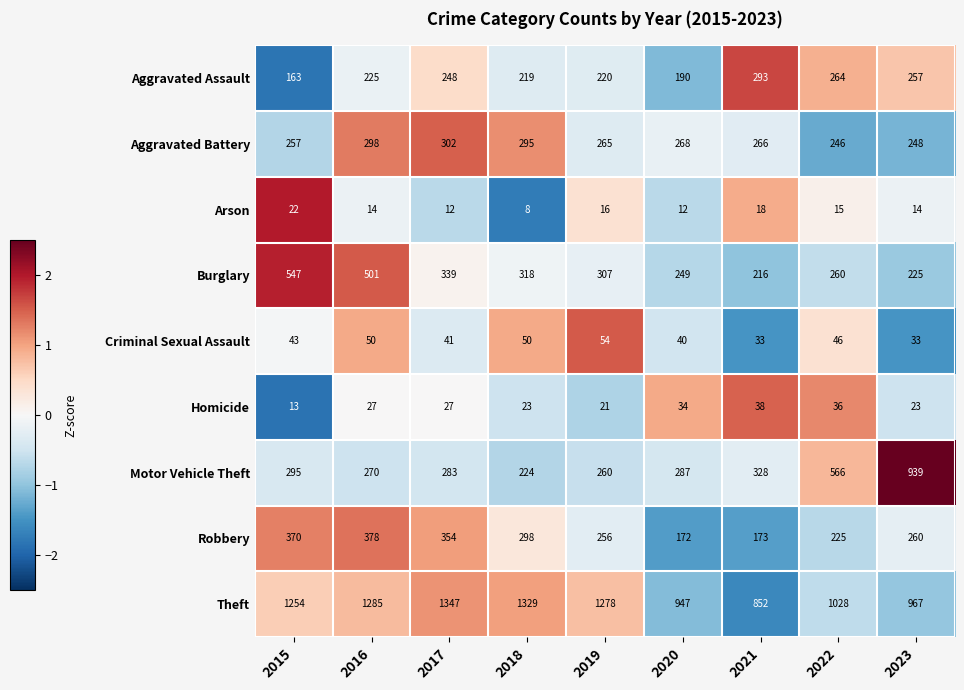

What is the sum of the Burglary values at 2021 and 2020?

465